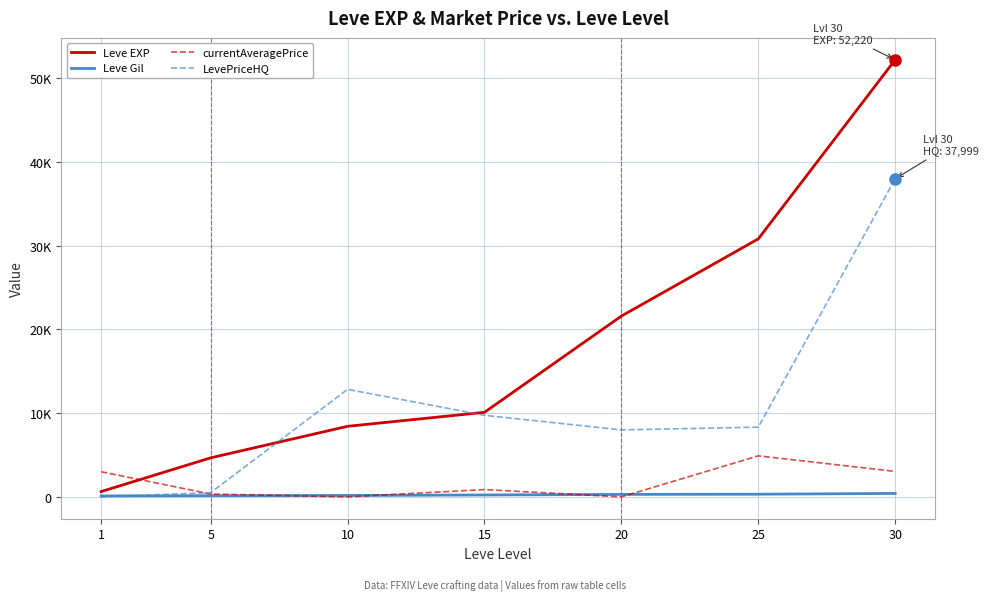

Which series changed the most between 5 and 10?

LevePriceHQ